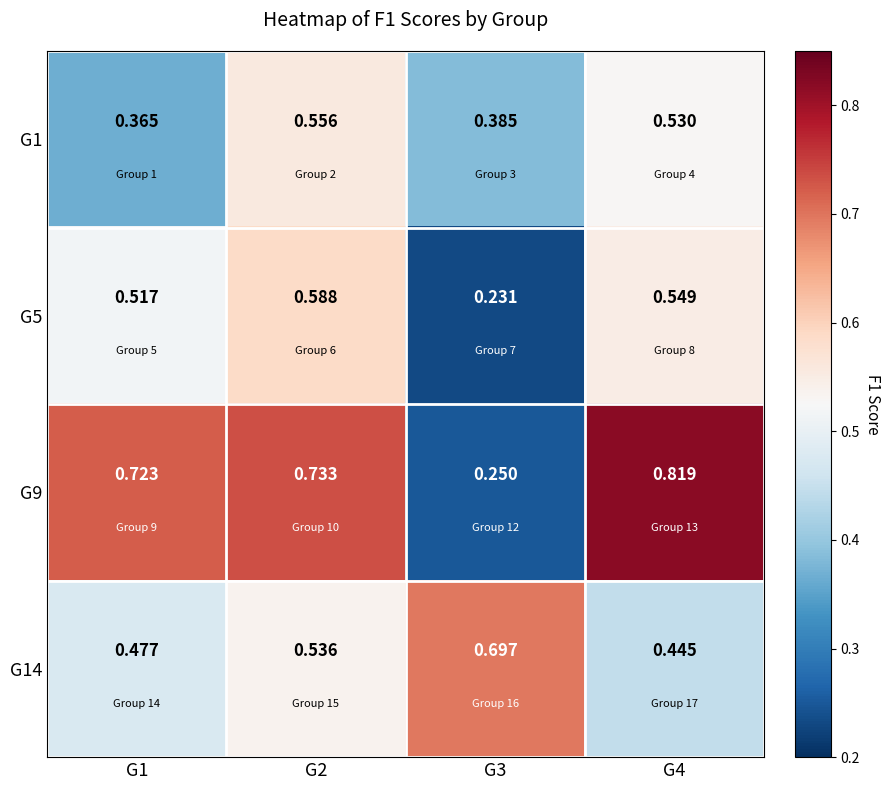

What is the total value across all series at G1?

2.1